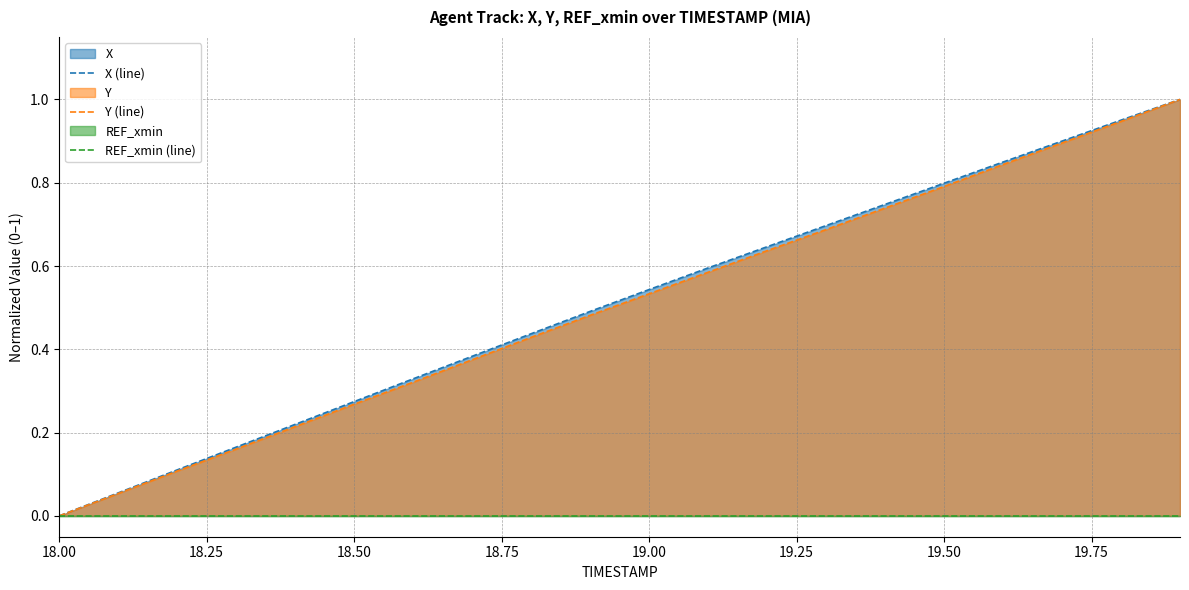

True or false: Y (line) has a value of 0.2 at 19.00.

False